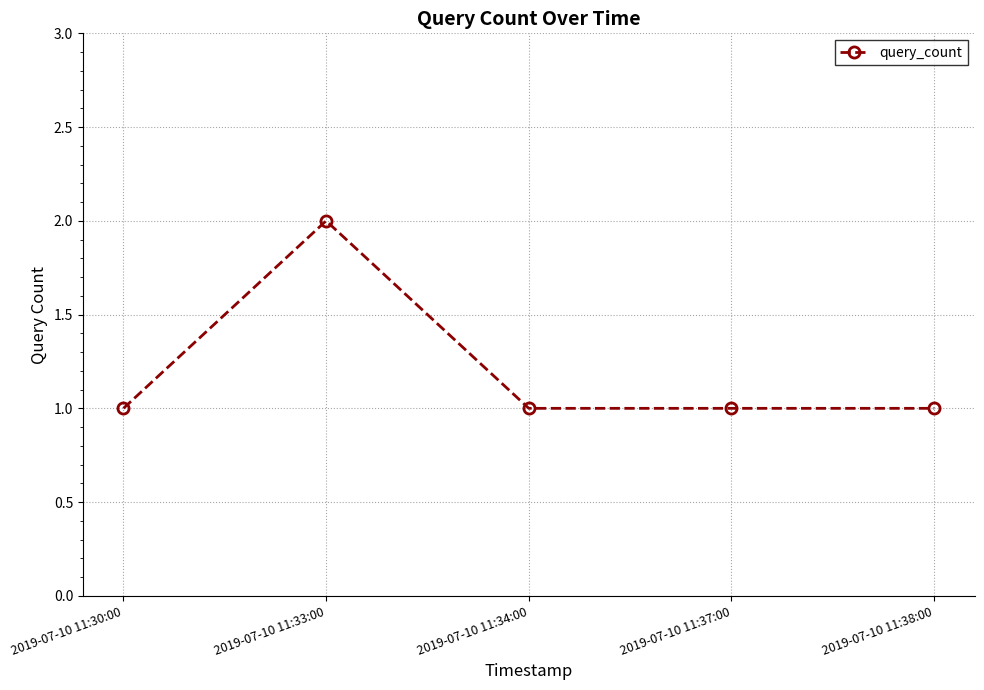

How many series are shown in this chart?

1